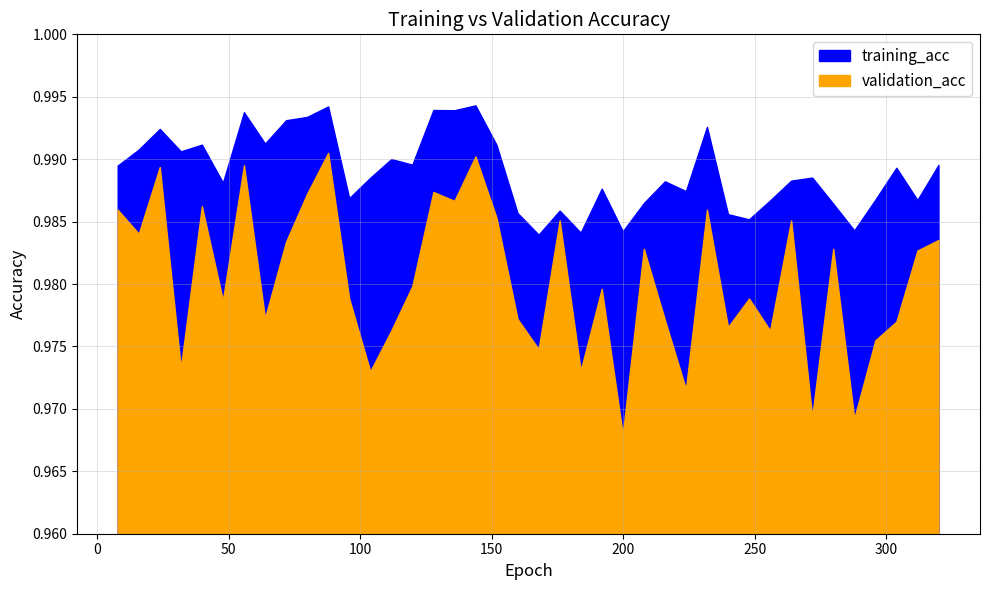

List the series in order of their overall mean, lowest first.

validation_acc, training_acc